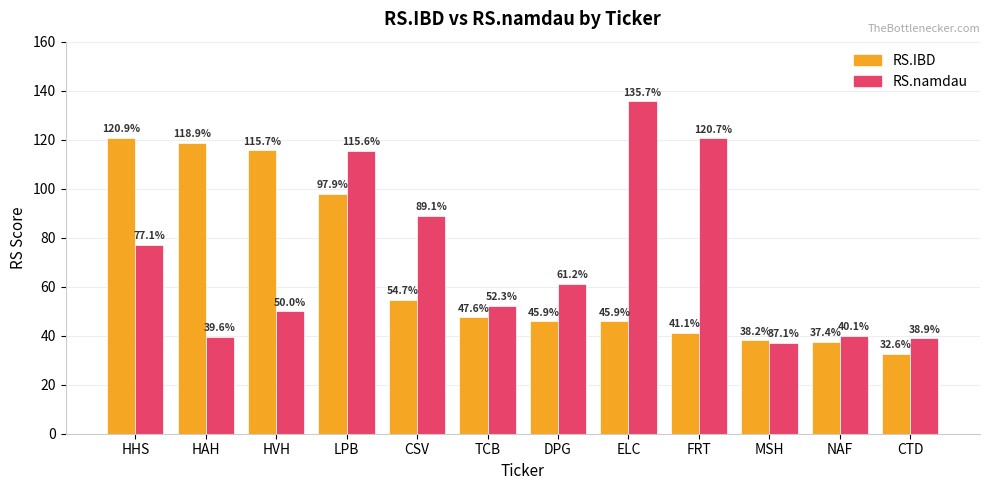

Are the bars horizontal?

No